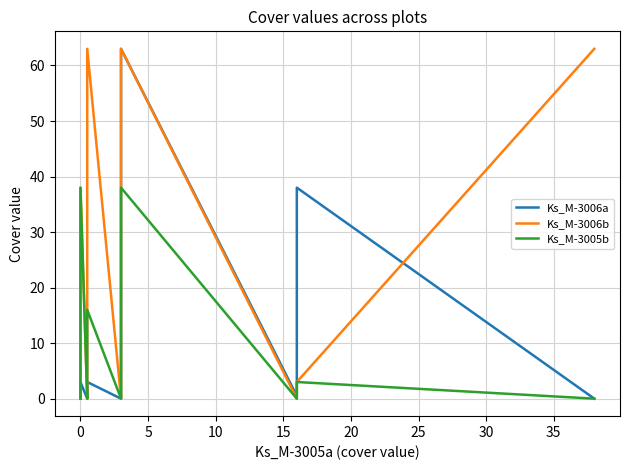

The value of Ks_M-3005b at 0 is 3.0. True or false?

True